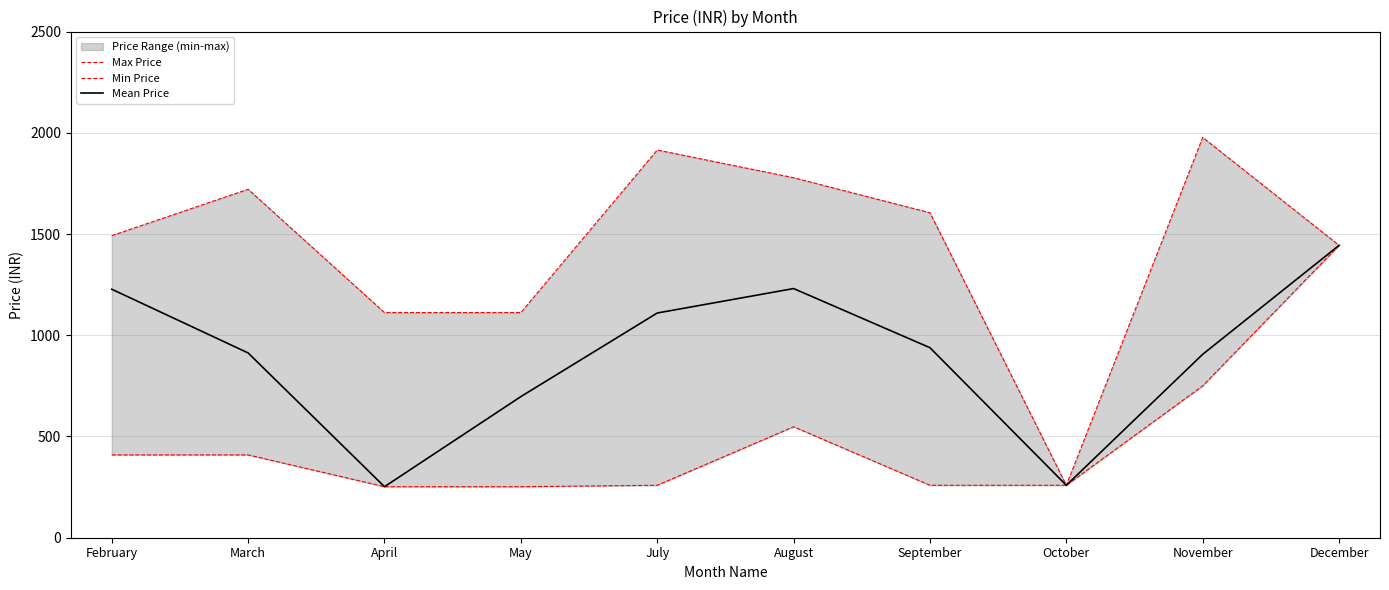

What is the difference between the maximum and minimum values in the Min Price series?

1192.0